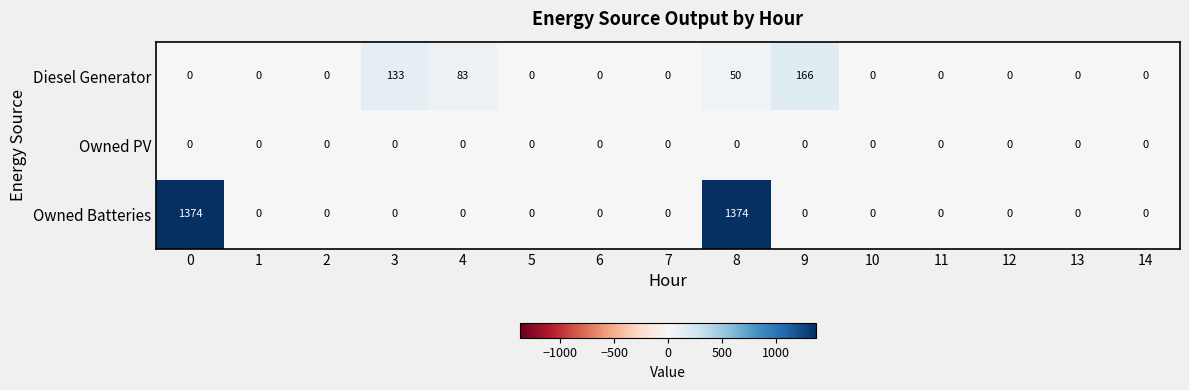

True or false: Owned Batteries has a value of -821 at 14.

False